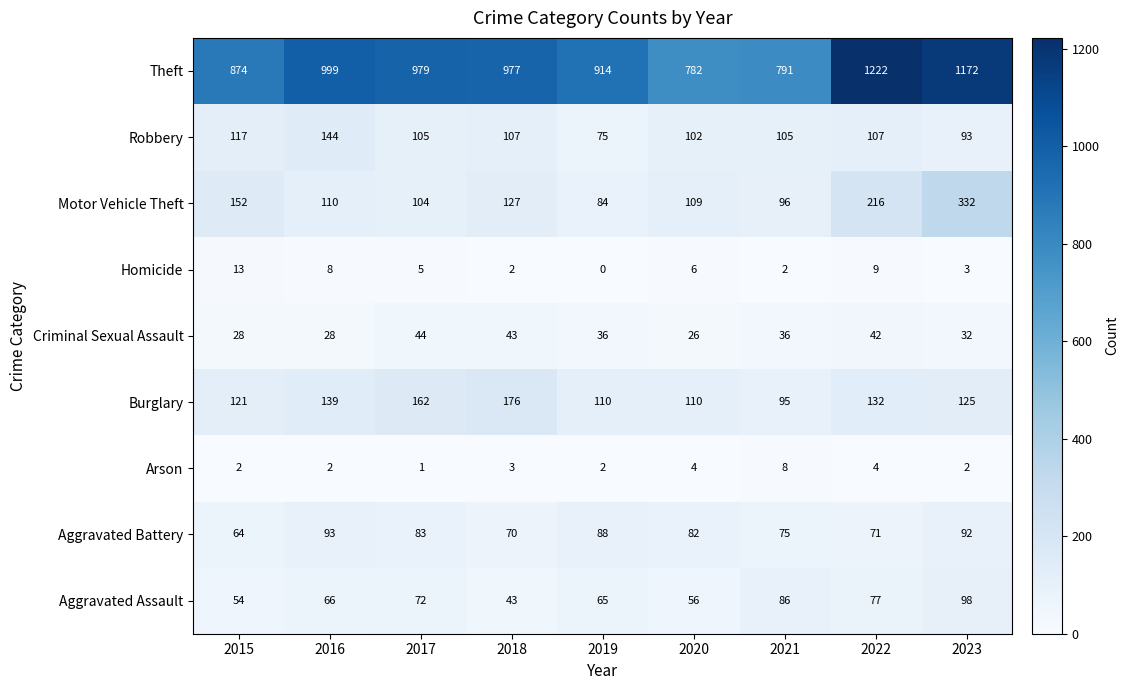

The Aggravated Assault series shows 77 at 2022. True or false?

True